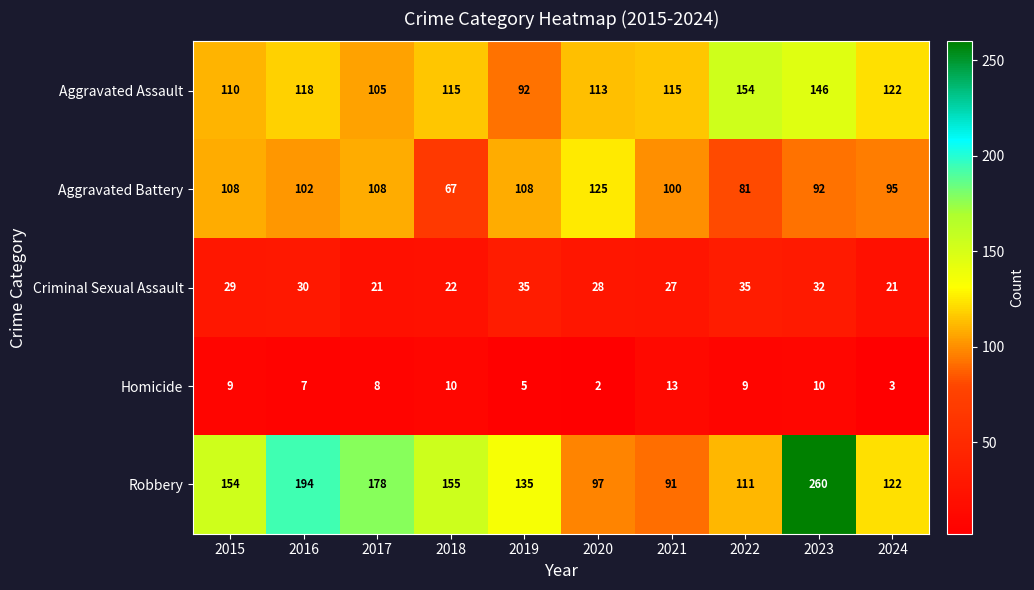

At 2020, list the series in order from smallest to largest.

Homicide, Criminal Sexual Assault, Robbery, Aggravated Assault, Aggravated Battery